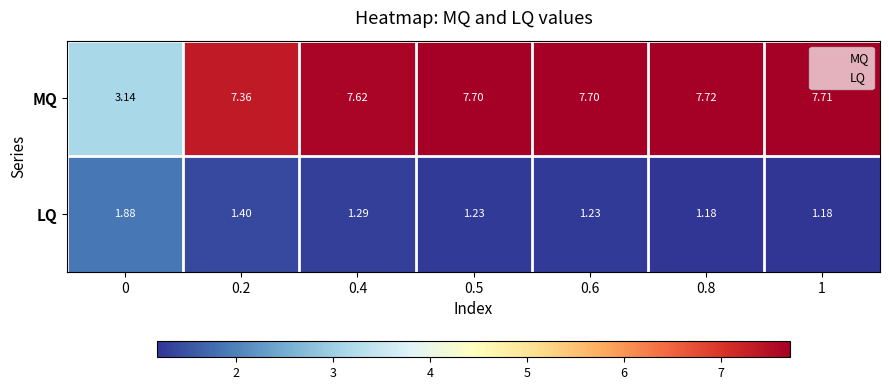

List the series in order of their overall mean, lowest first.

LQ, MQ